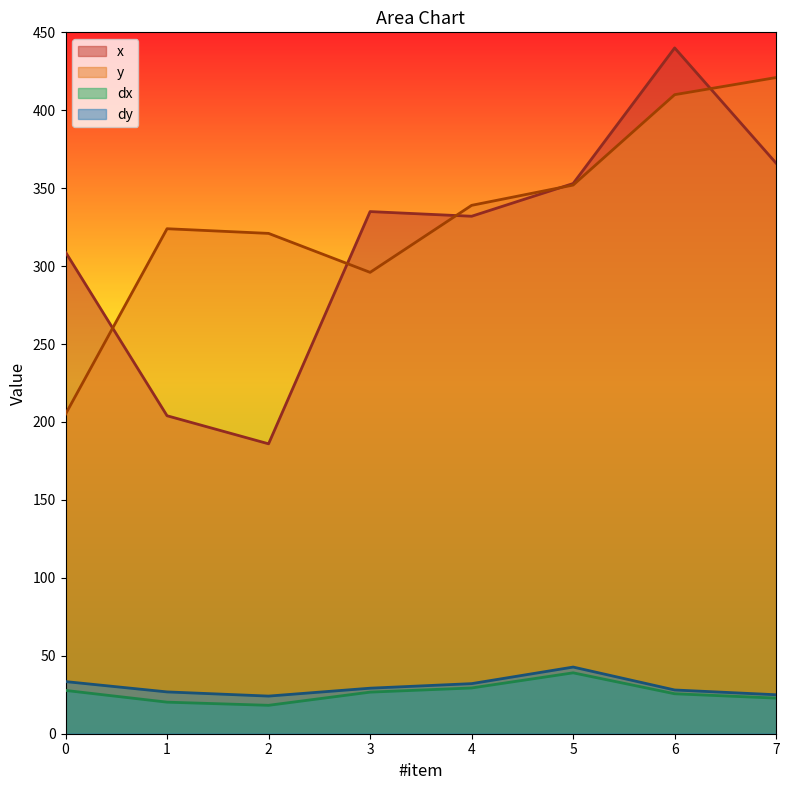

At 3, list the series in order from smallest to largest.

dx, dy, y, x